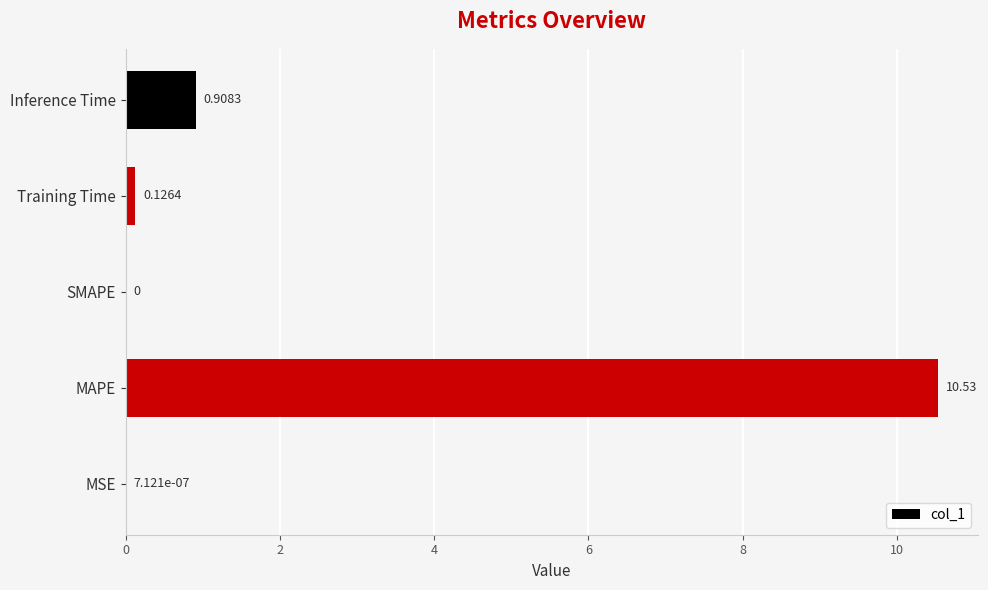

What is the sum of the values at SMAPE and MAPE?

10.5